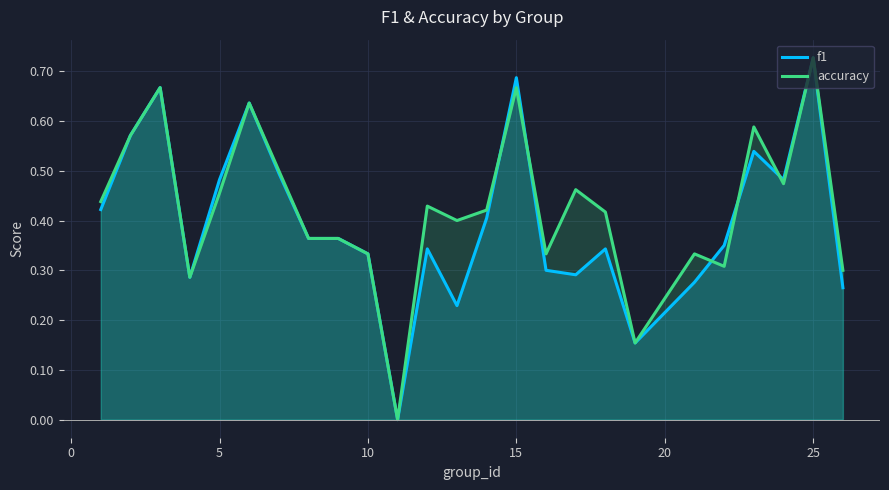

Between 15 and 25, which series saw the biggest shift?

accuracy